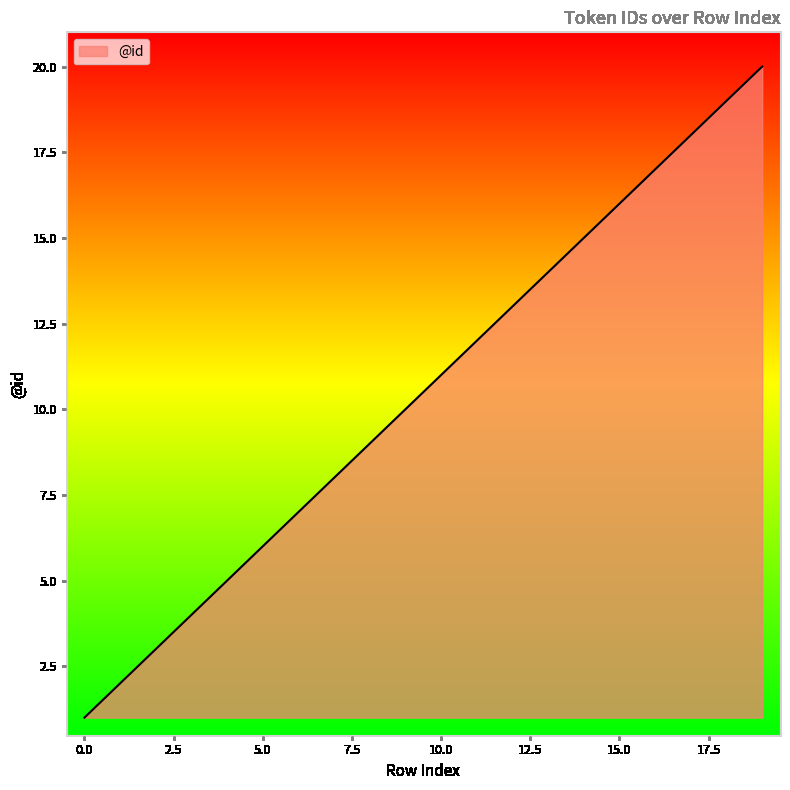

How many lines are shown in the chart?

1